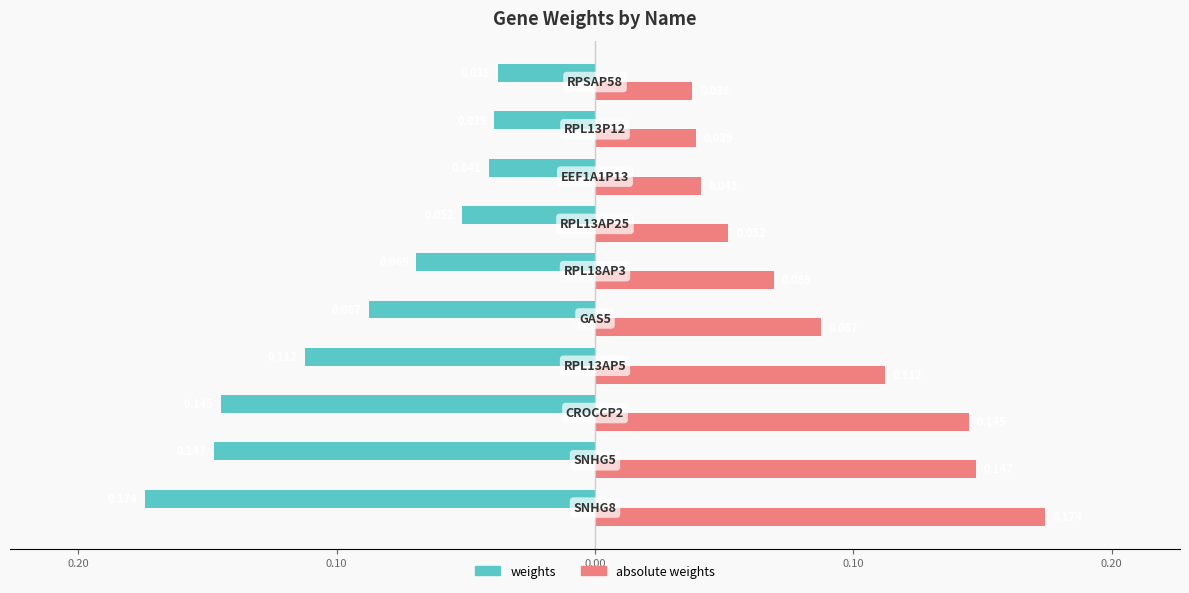

What is the difference between the maximum and minimum values in the weights series?

0.1